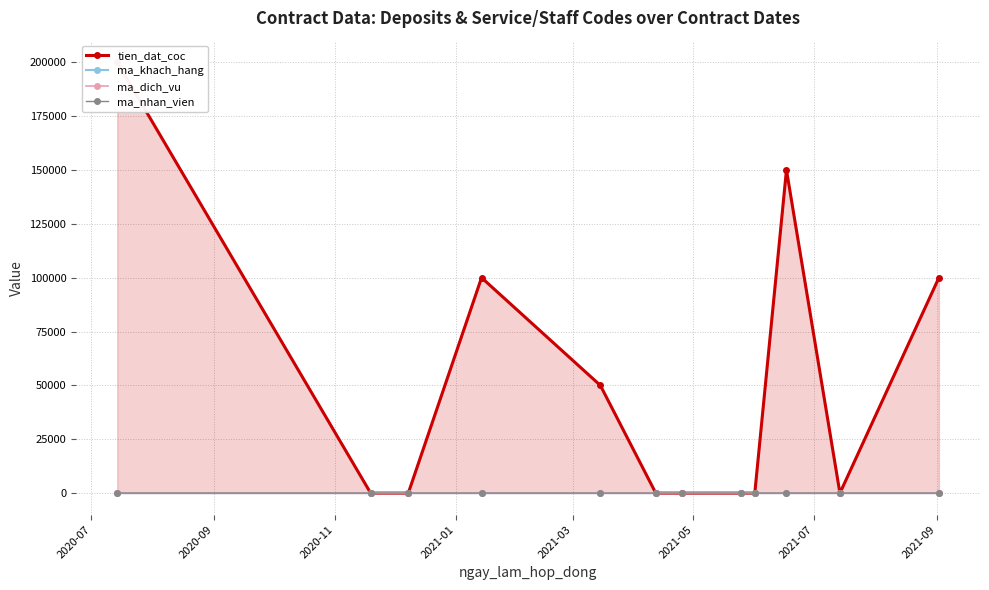

Is the value of ma_khach_hang at 2021-03 greater than the value of tien_dat_coc at 9?

No